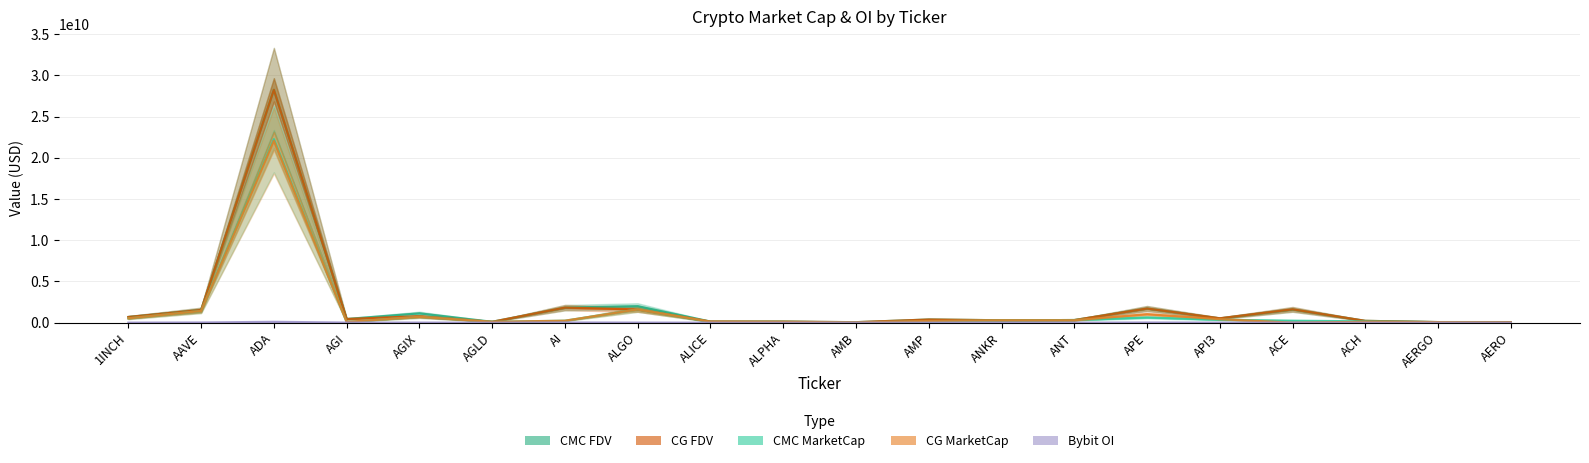

What is the difference between the second highest and second lowest values in the CMC_MarketCap series?

1581018595.1